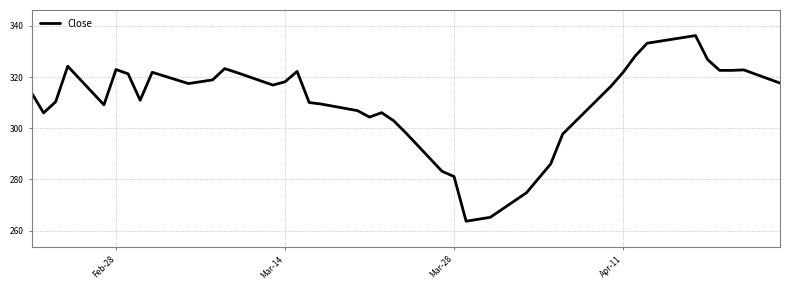

What is the minimum value shown in the chart?

263.7